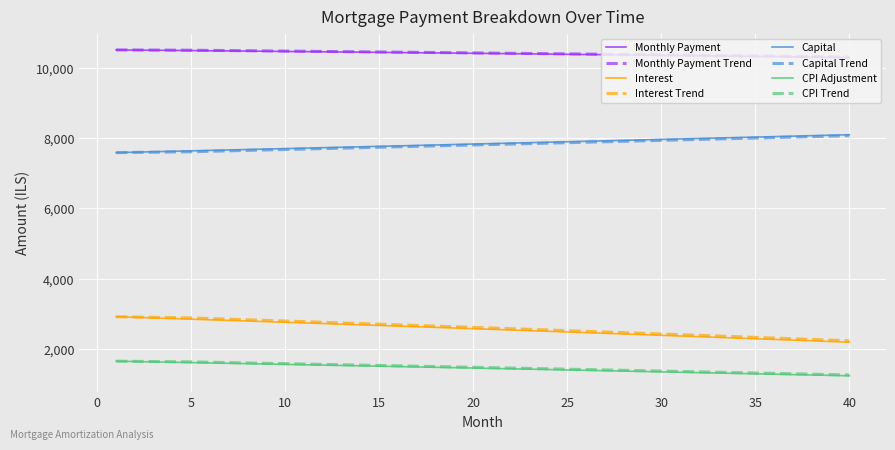

True or false: CPI Adjustment and Capital intersect in this chart.

False